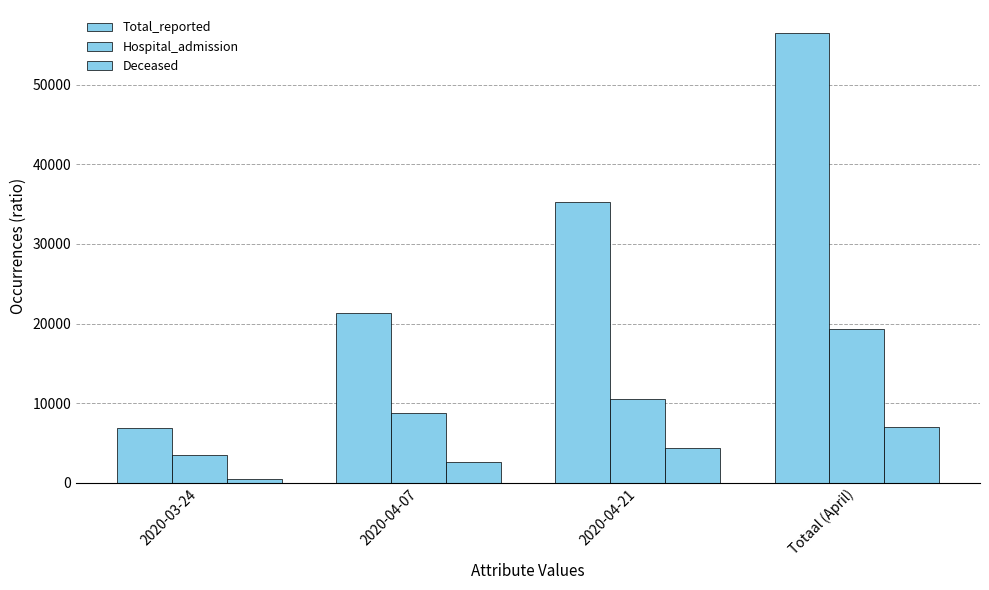

Does the chart contain any negative values?

No